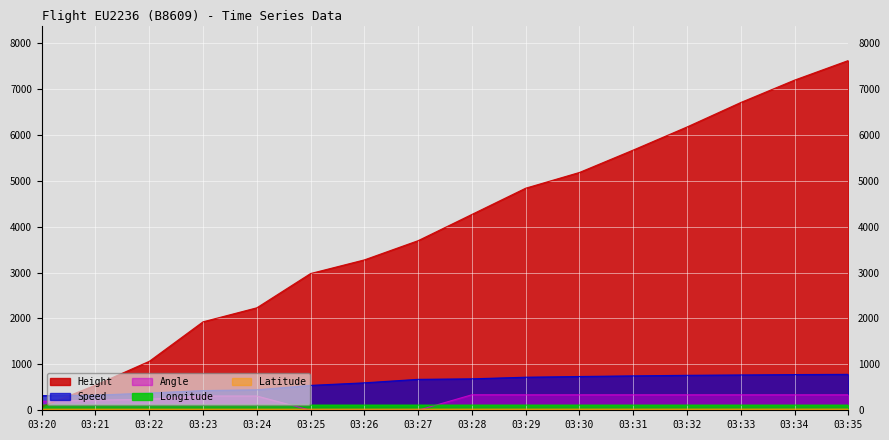

At which category does the chart reach its peak across all series?

03:35